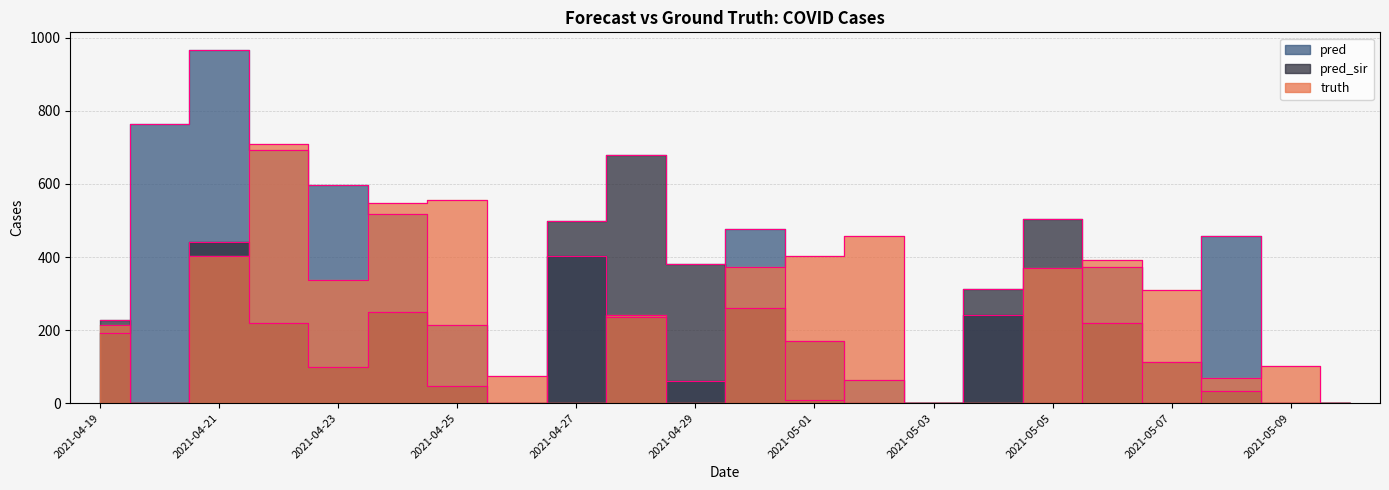

Reading left to right, what are all the values shown in this chart?

truth: 2021-04-19=214.0	2021-04-20=0.0	2021-04-21=403.0	2021-04-22=709.0	2021-04-23=336.0	2021-04-24=547.0	2021-04-25=556.0	2021-04-26=74.0	2021-04-27=0.0	2021-04-28=240.0	2021-04-29=0.0	2021-04-30=374.0	2021-05-01=403.0	2021-05-02=458.0	2021-05-03=0.0	2021-05-04=0.0	2021-05-05=369.0	2021-05-06=393.0	2021-05-07=310.0	2021-05-08=68.0	2021-05-09=101.0	2021-05-10=0.0
pred: 2021-04-19=192.8	2021-04-20=763.0	2021-04-21=967.0	2021-04-22=693.0	2021-04-23=596.0	2021-04-24=518.0	2021-04-25=214.0	2021-04-26=0.0	2021-04-27=403.0	2021-04-28=236.0	2021-04-29=60.0	2021-04-30=477.0	2021-05-01=8.0	2021-05-02=64.0	2021-05-03=0.0	2021-05-04=240.0	2021-05-05=0.0	2021-05-06=374.0	2021-05-07=0.0	2021-05-08=458.0	2021-05-09=0.0	2021-05-10=0.0
pred_sir: 2021-04-19=228.8	2021-04-20=0.0	2021-04-21=441.0	2021-04-22=220.0	2021-04-23=100.0	2021-04-24=249.0	2021-04-25=47.0	2021-04-26=0.0	2021-04-27=499.0	2021-04-28=680.0	2021-04-29=380.0	2021-04-30=261.0	2021-05-01=169.0	2021-05-02=0.0	2021-05-03=0.0	2021-05-04=312.0	2021-05-05=505.0	2021-05-06=219.0	2021-05-07=113.0	2021-05-08=33.0	2021-05-09=0.0	2021-05-10=0.0